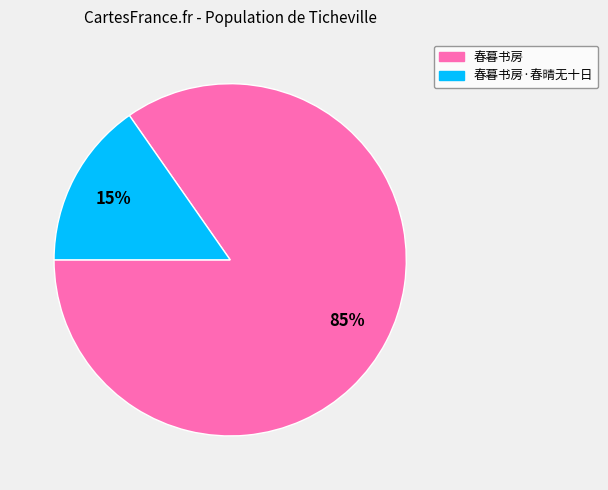

To the nearest percent, what is the average slice percentage?

50%